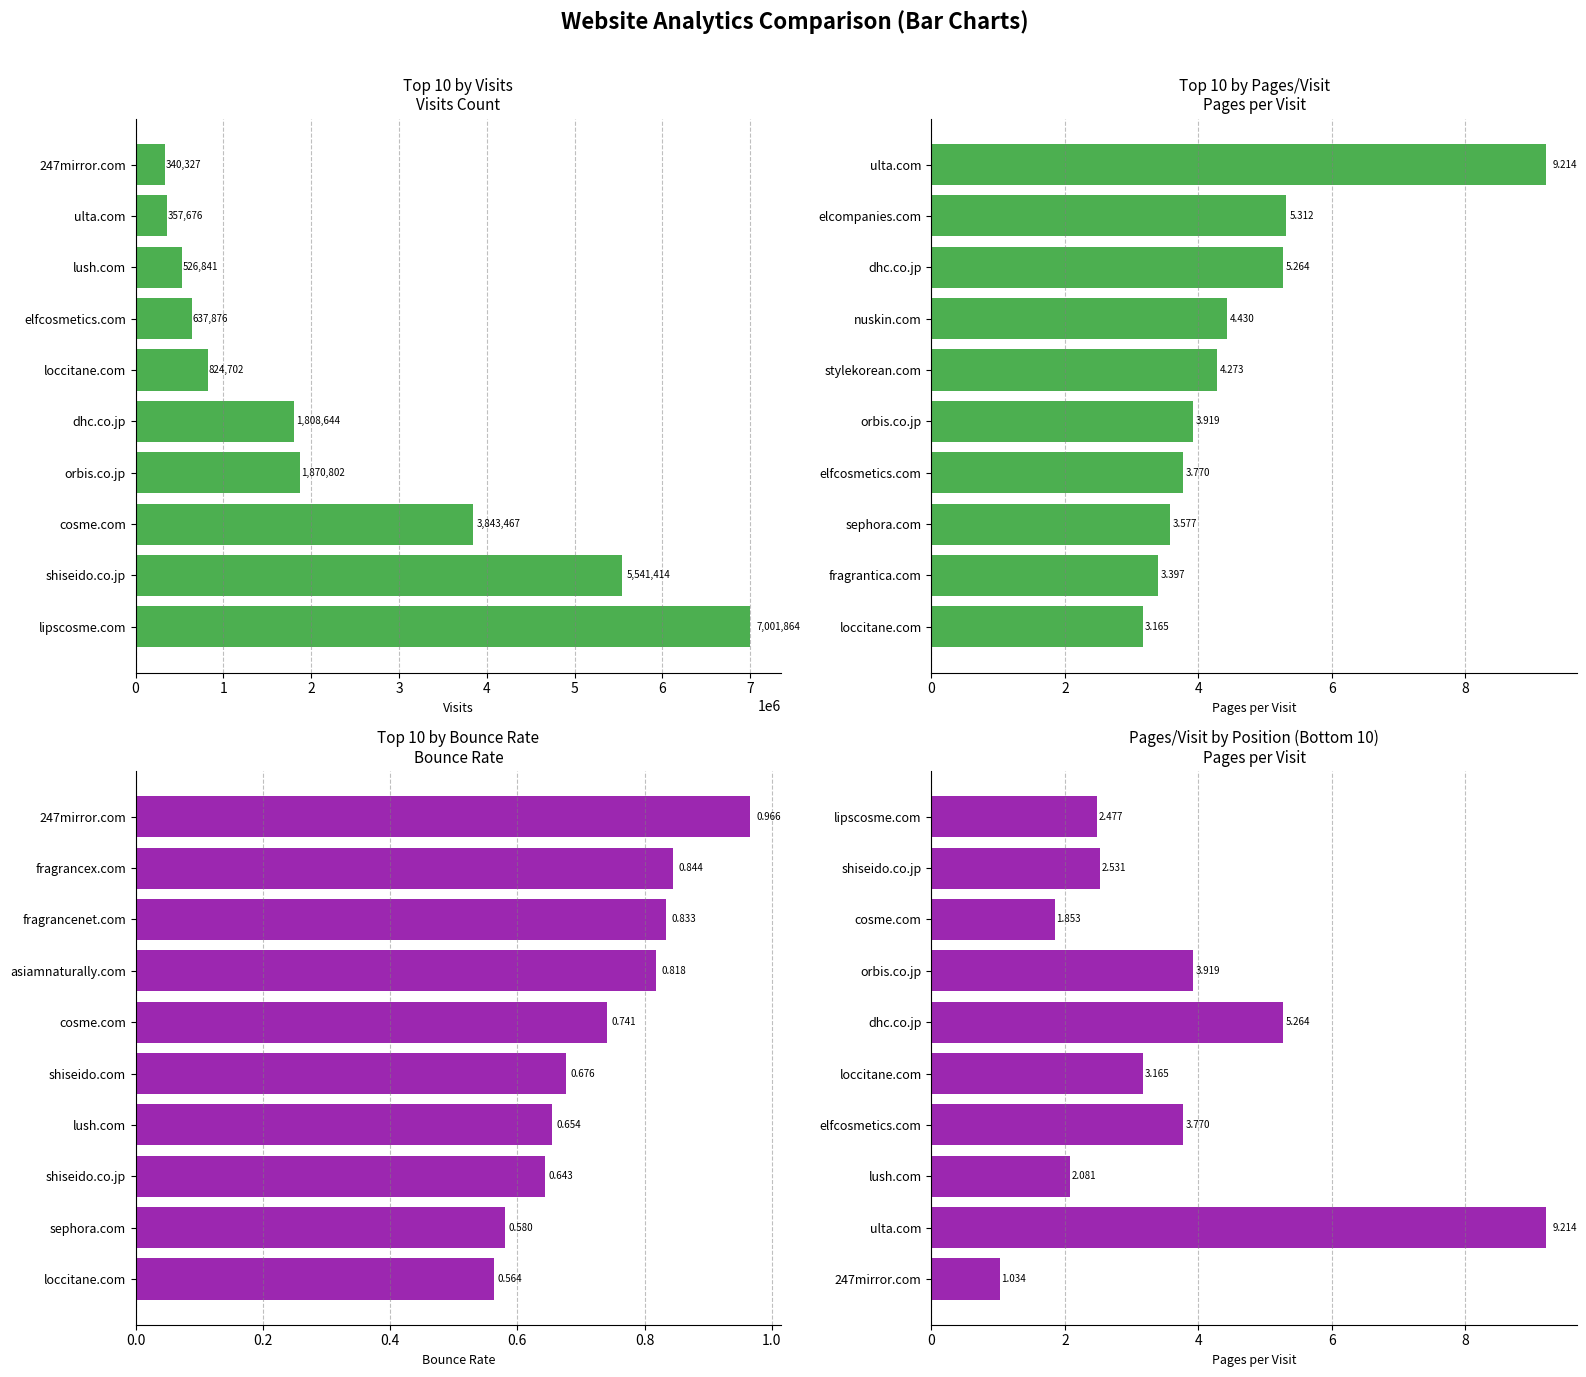

What is the difference between the second highest and second lowest values in the visits series?

5183738.0